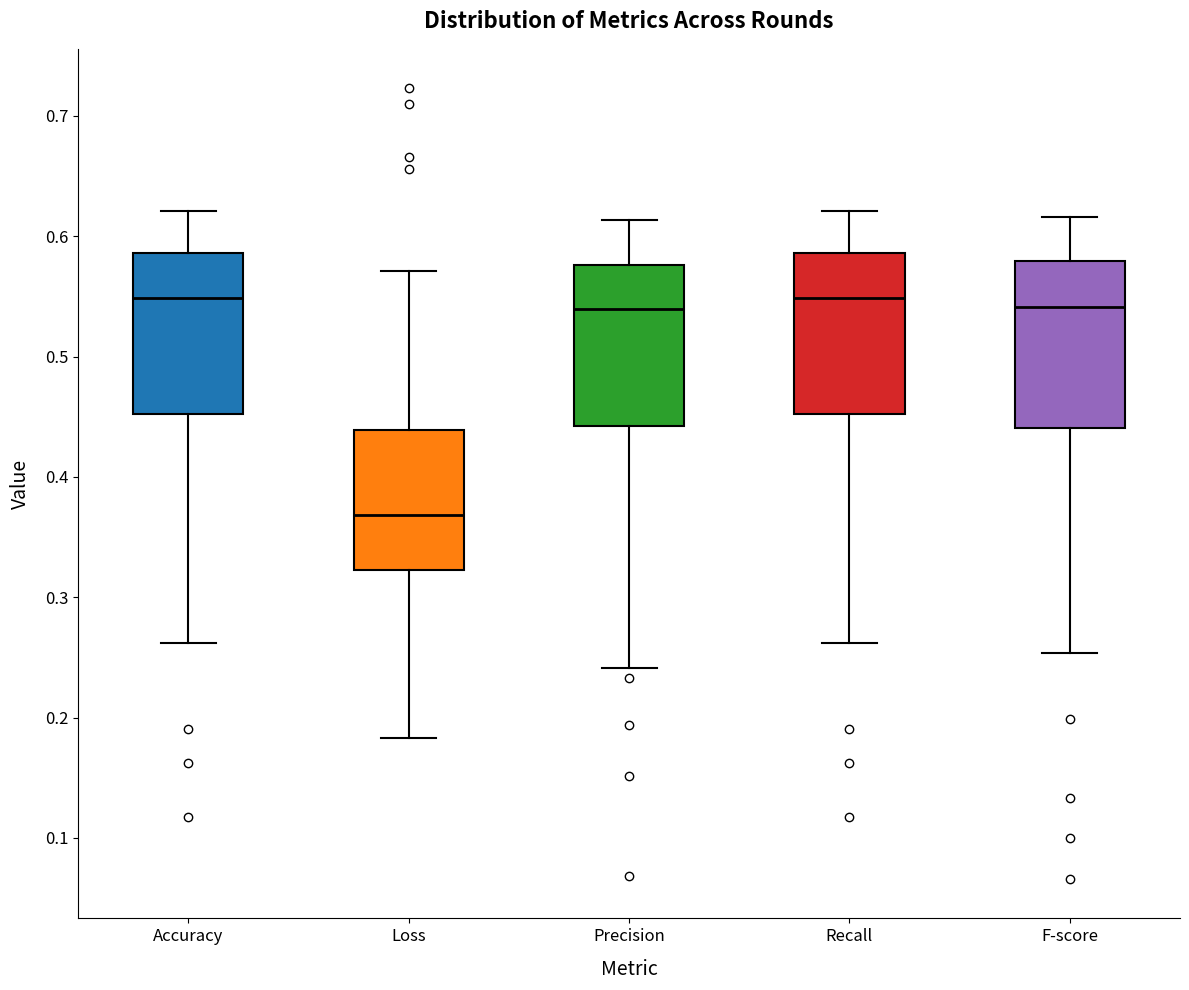

Where does the lower whisker of the box for Loss end on the y-axis? The values are not printed on the chart, so give them approximately, as read against the axis.

0.18